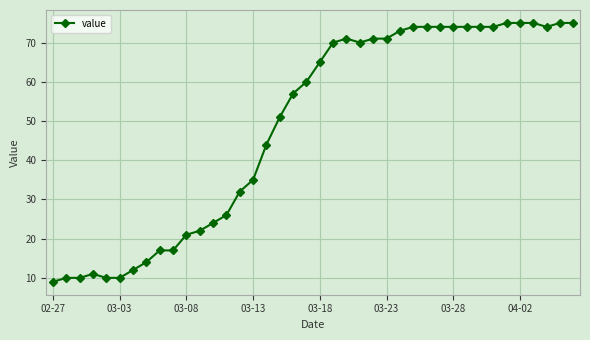

Does the chart have visible grid lines?

Yes